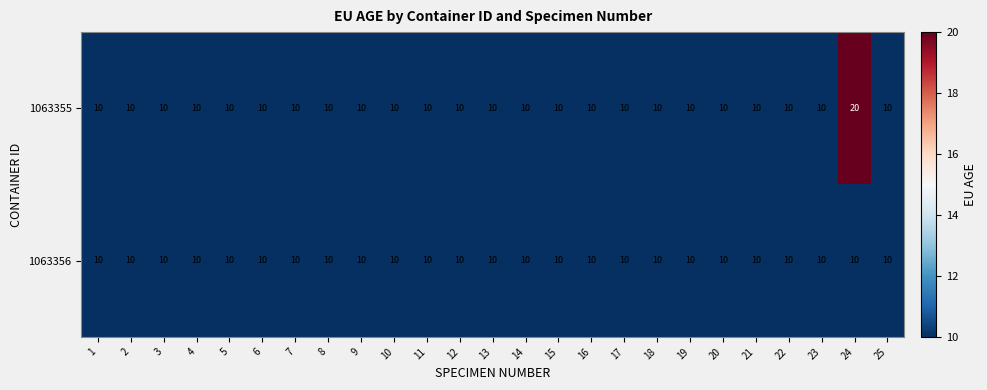

Which series has the widest spread of values?

1063355